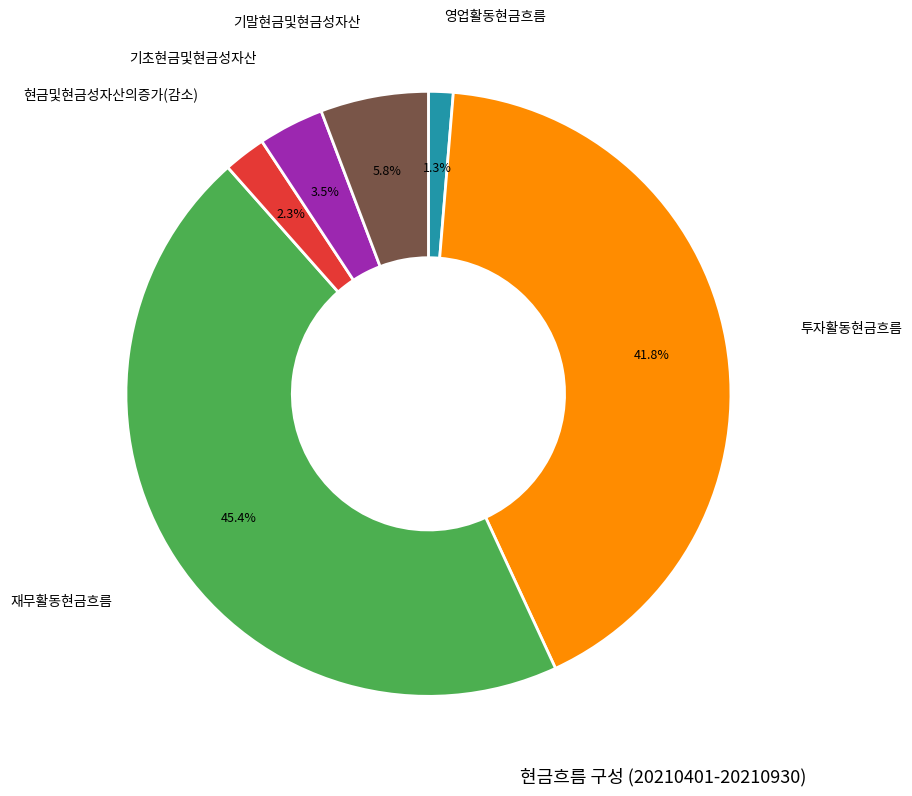

Does any single category account for the majority?

No